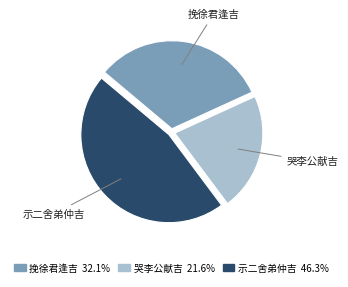

Does any single category account for the majority?

No